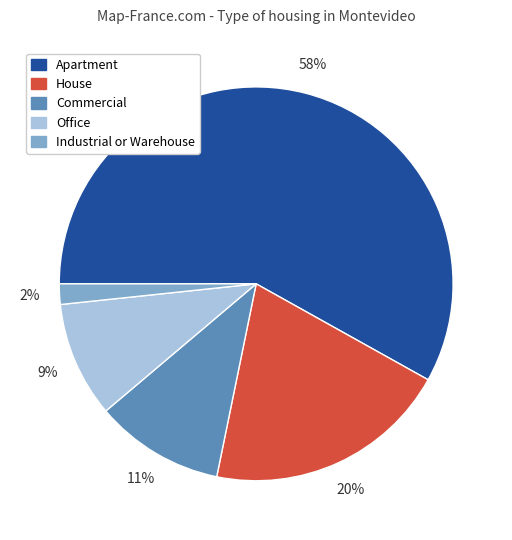

What percentage is the Commercial slice, to the nearest percent?

11%